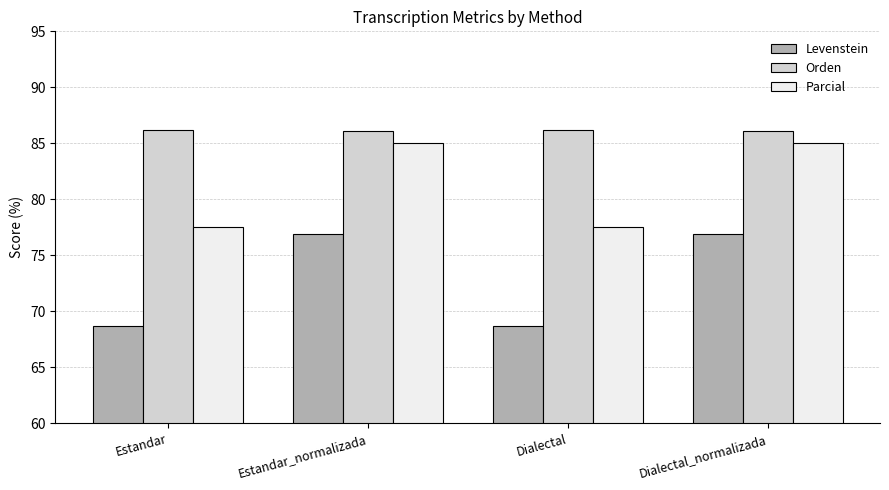

Count the number of data series in this chart.

3